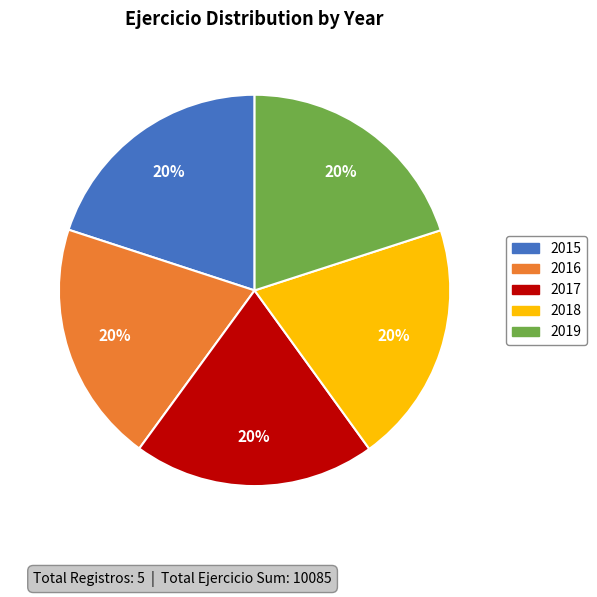

Approximately how many times larger is the value at 2015 compared to 2018?

1.0